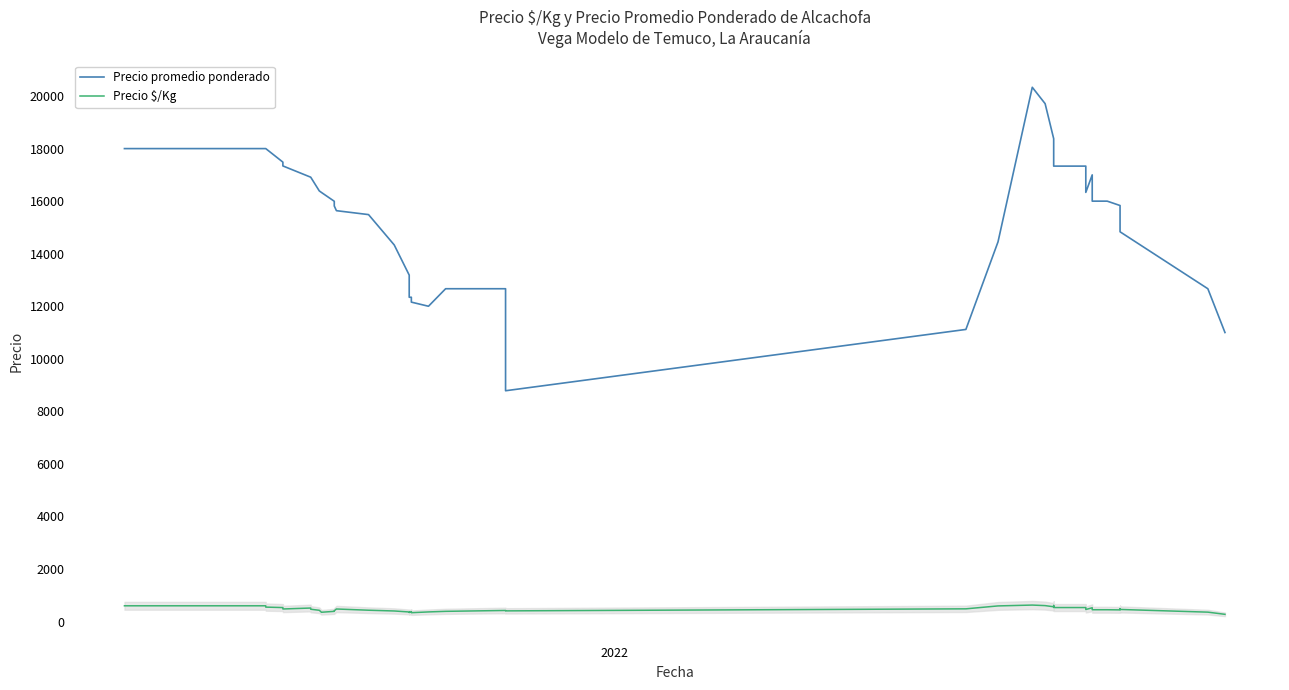

True or false: Precio promedio ponderado and Precio $/Kg intersect in this chart.

False